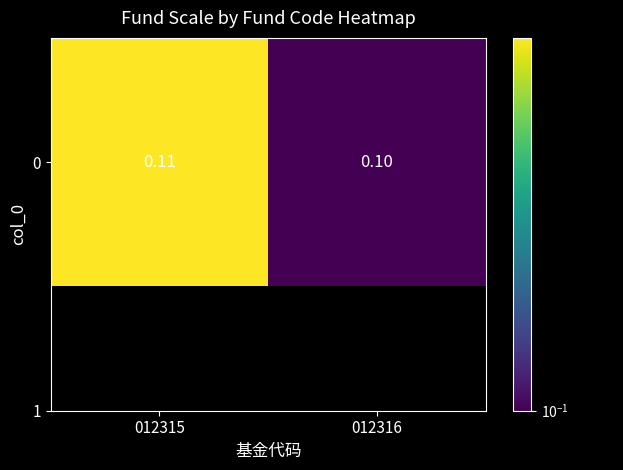

What is the greatest value displayed?

0.1